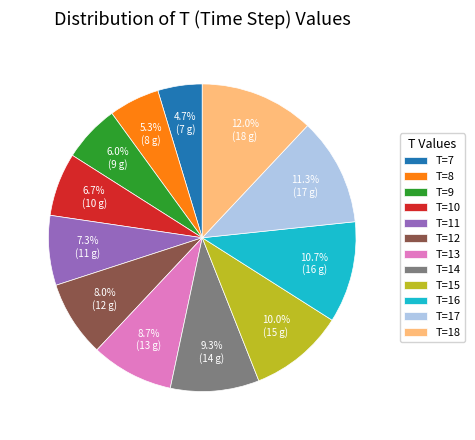

How many slices are in this pie chart?

12